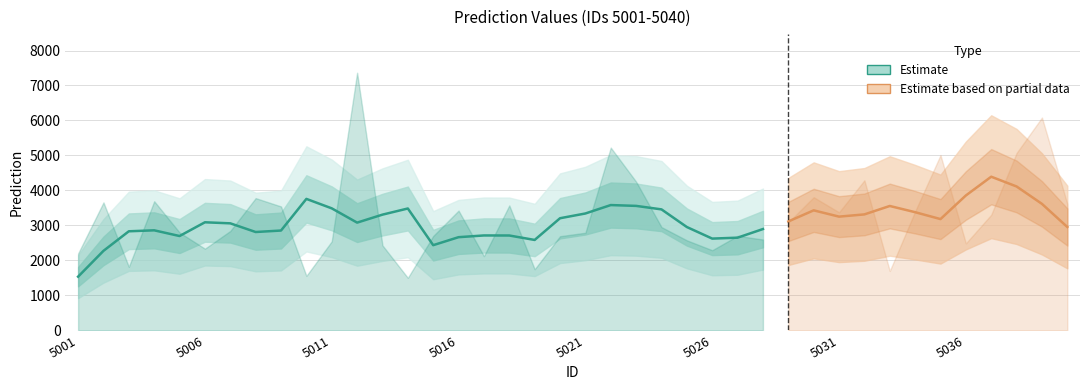

The chart shows a value of 4053.4 at 5024. True or false?

False